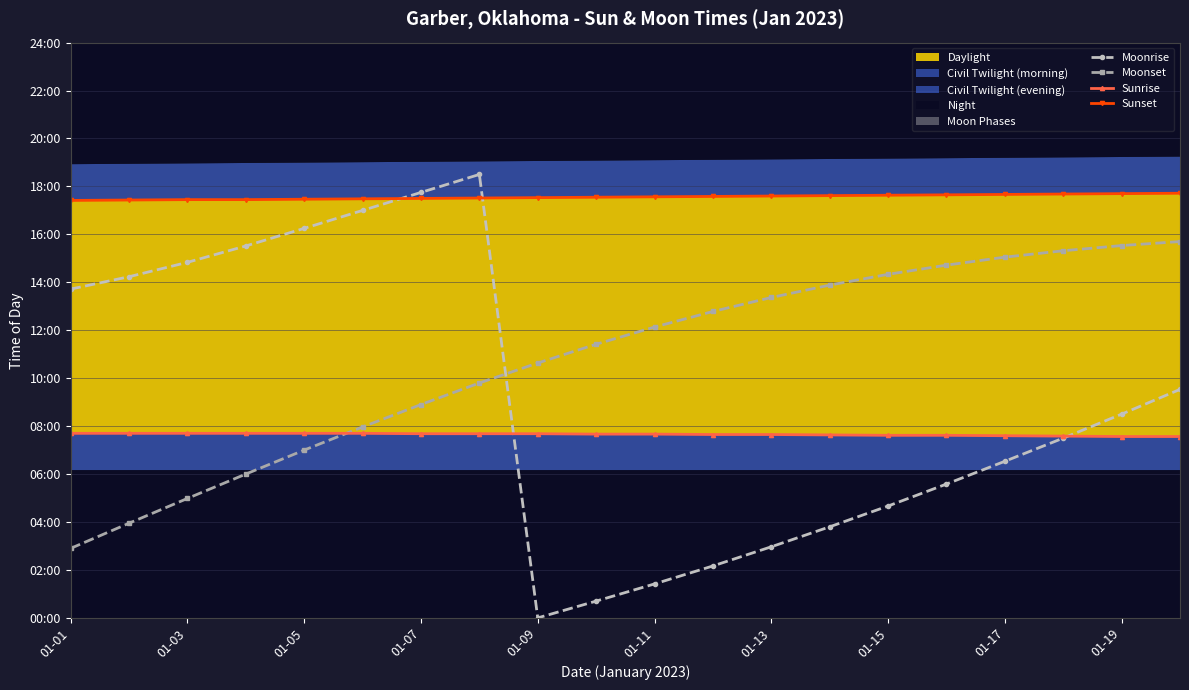

At which label does Moonrise reach its minimum?

01-09